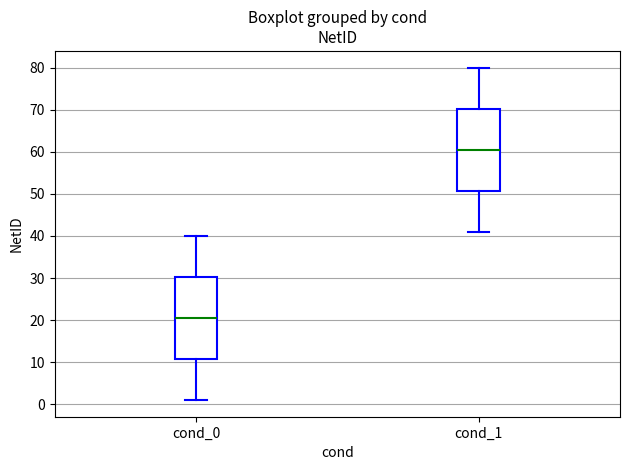

Where is the upper edge of the box for cond_0 on the y-axis? The values are not printed on the chart, so give them approximately, as read against the axis.

30